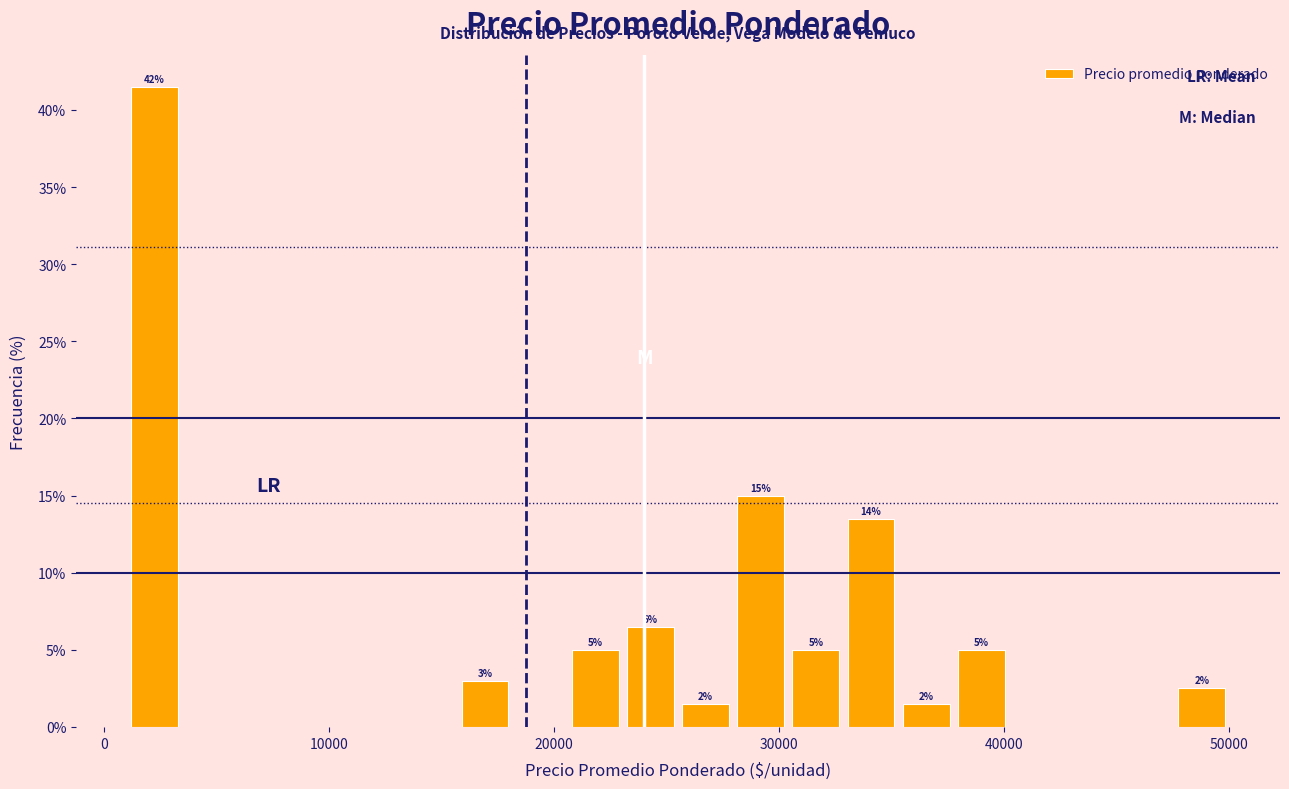

Read against the x-axis, roughly where is the centre of the tallest bar?

2000